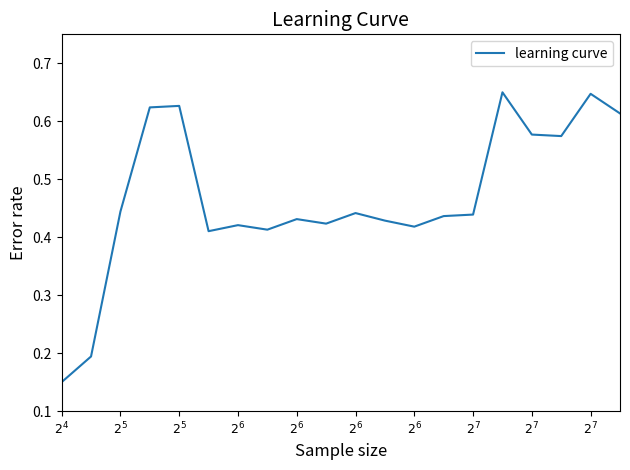

Count the values in the range 0 to 1.

20